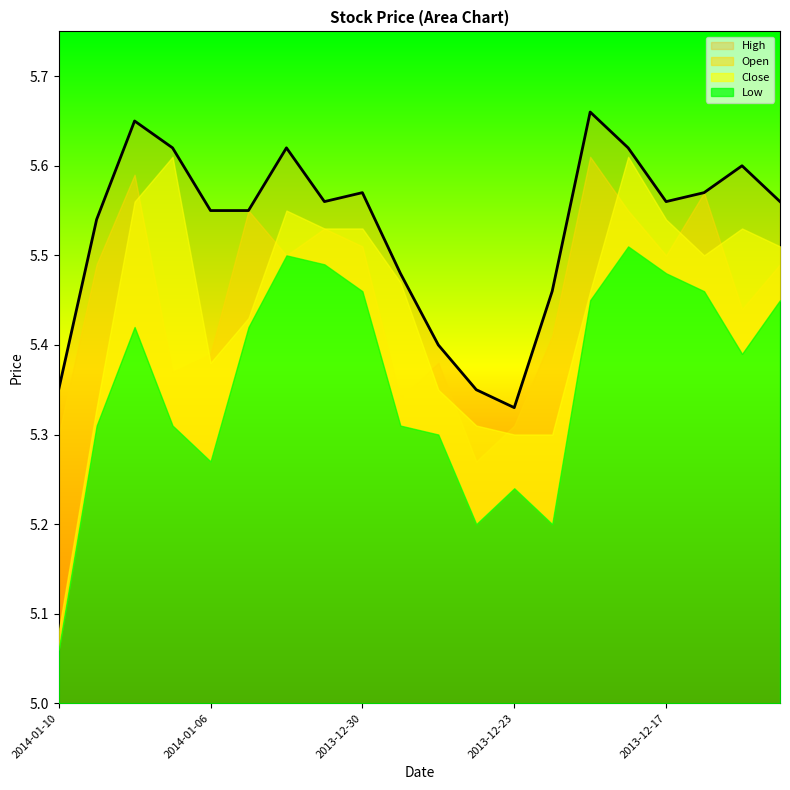

What is the approximate value of Close at 2014-01-06?

5.4